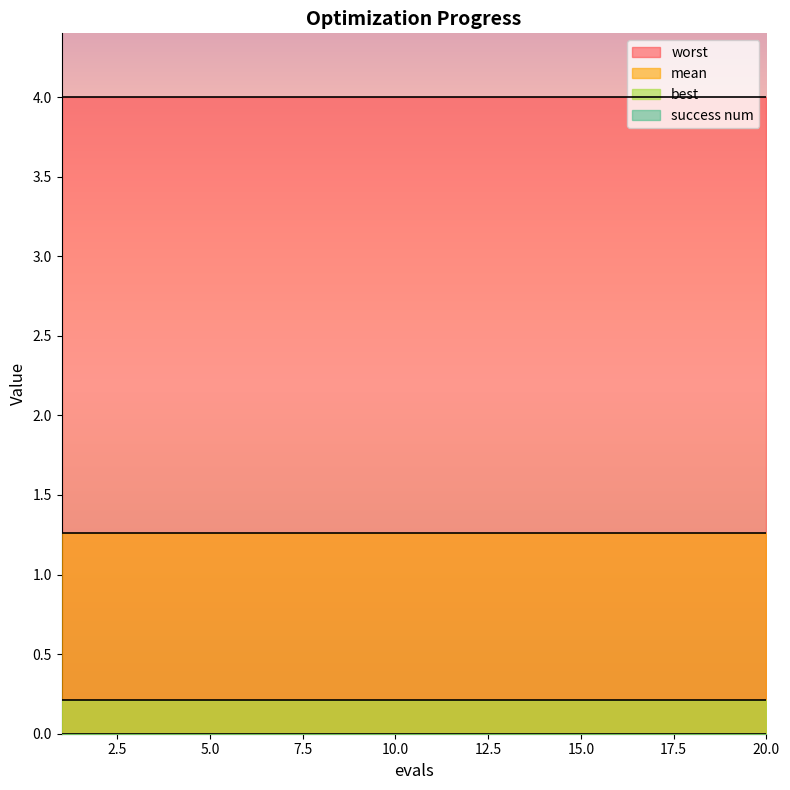

Which category has the lowest value in the mean series?

1